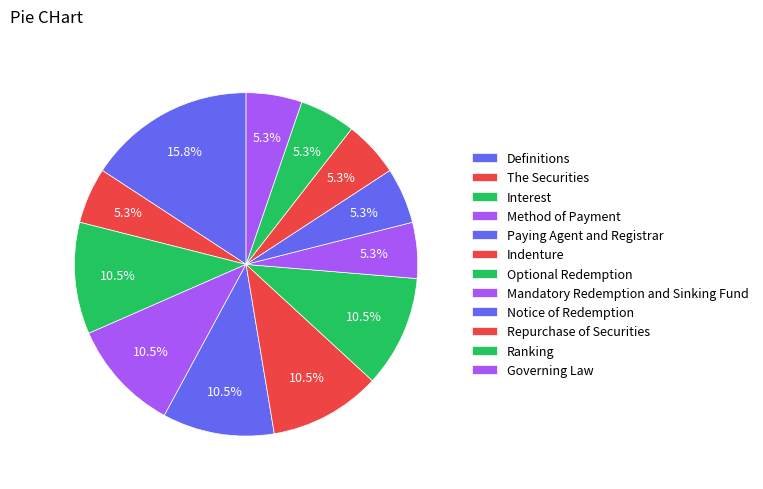

How many segments does this pie chart have?

12